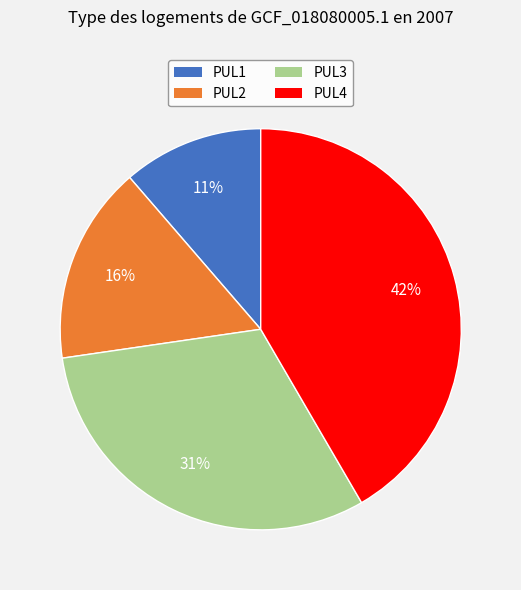

Count the number of slices in the pie.

4